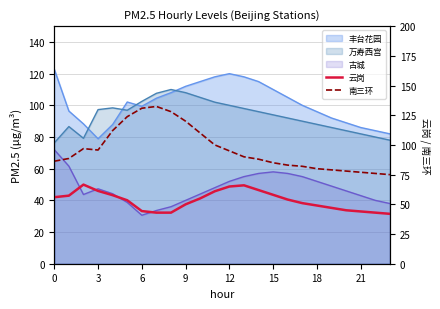

Read the 南三环 value at 20.

78.0